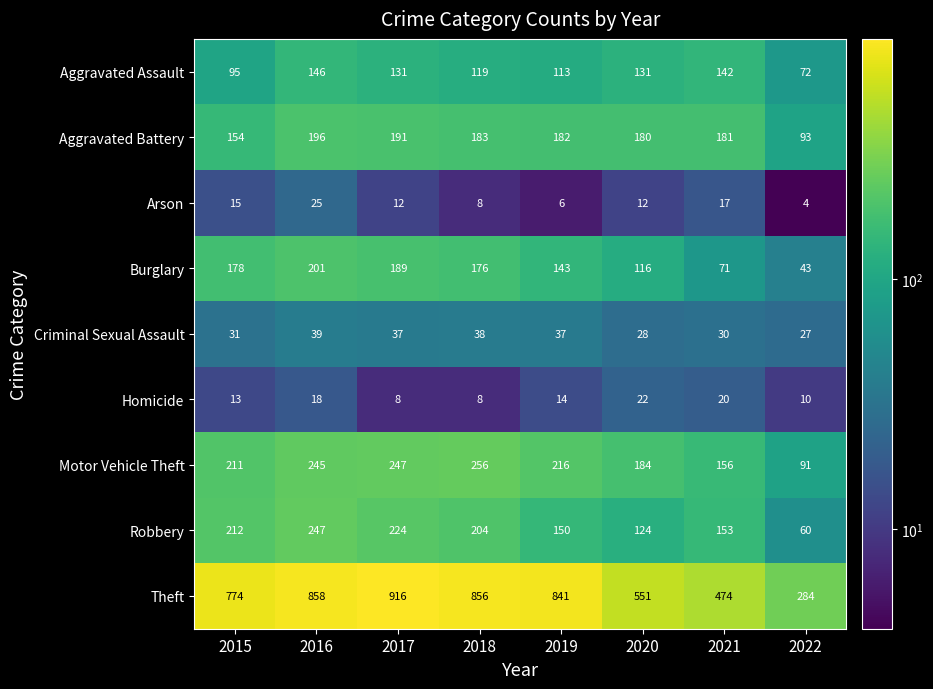

Which series changed the most between 2017 and 2020?

Theft